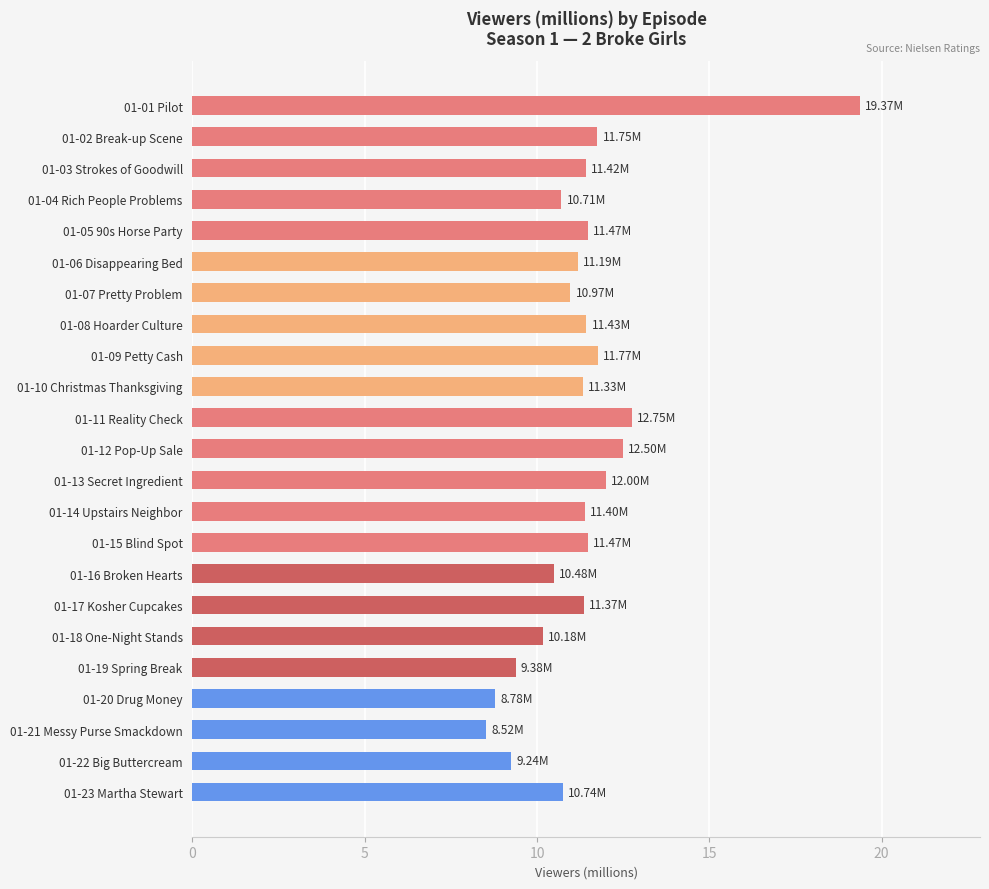

What is the maximum value shown in the chart?

19.4